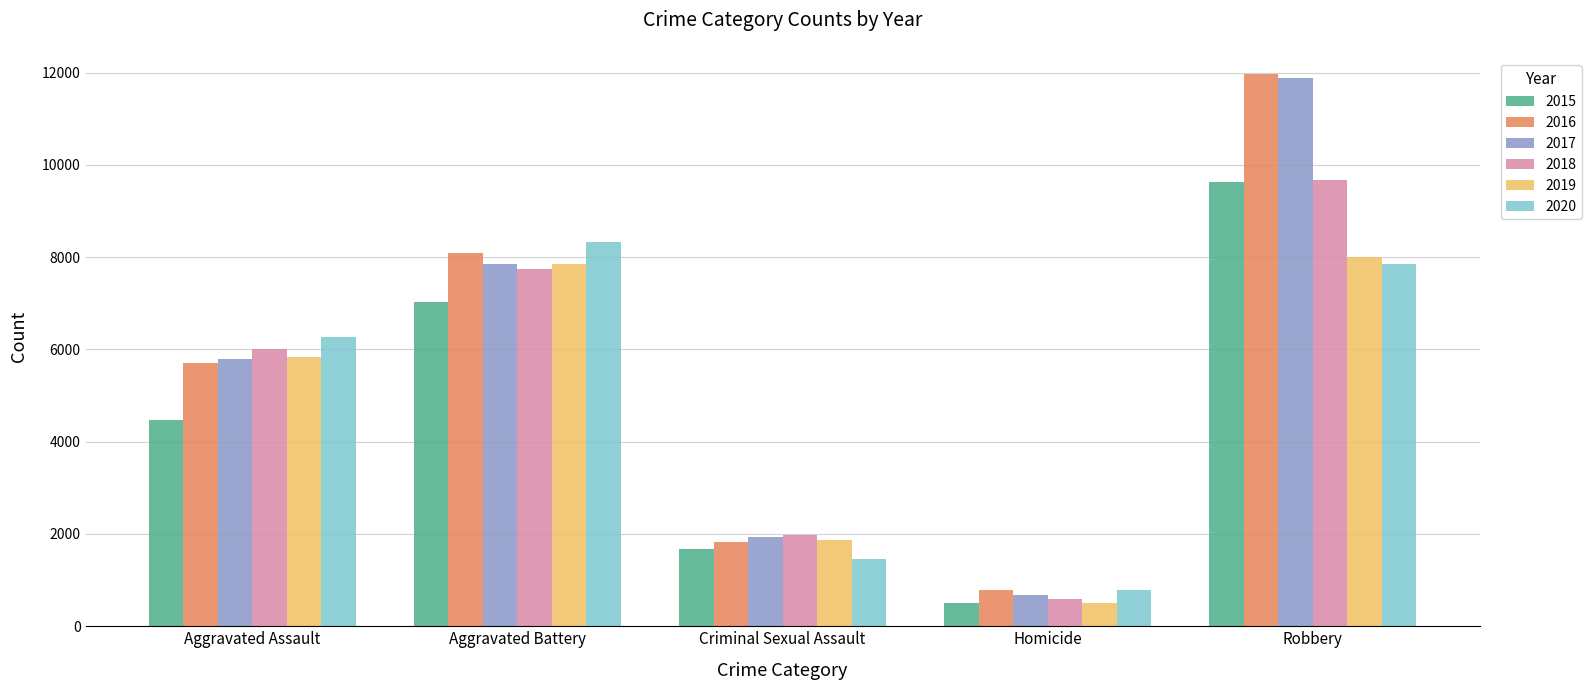

Reading left to right, extract all data points from this chart.

2015: 4480	7018	1668	496	9638
2016: 5712	8085	1816	786	11960
2017: 5793	7845	1940	672	11880
2018: 6001	7735	1973	589	9679
2019: 5840	7857	1875	498	7994
2020: 6263	8319	1449	787	7856